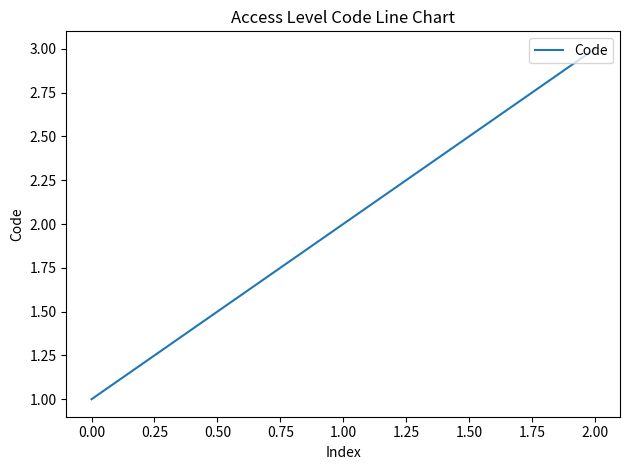

Approximately how many times larger is the value at 1.00 compared to 0.00?

2.0